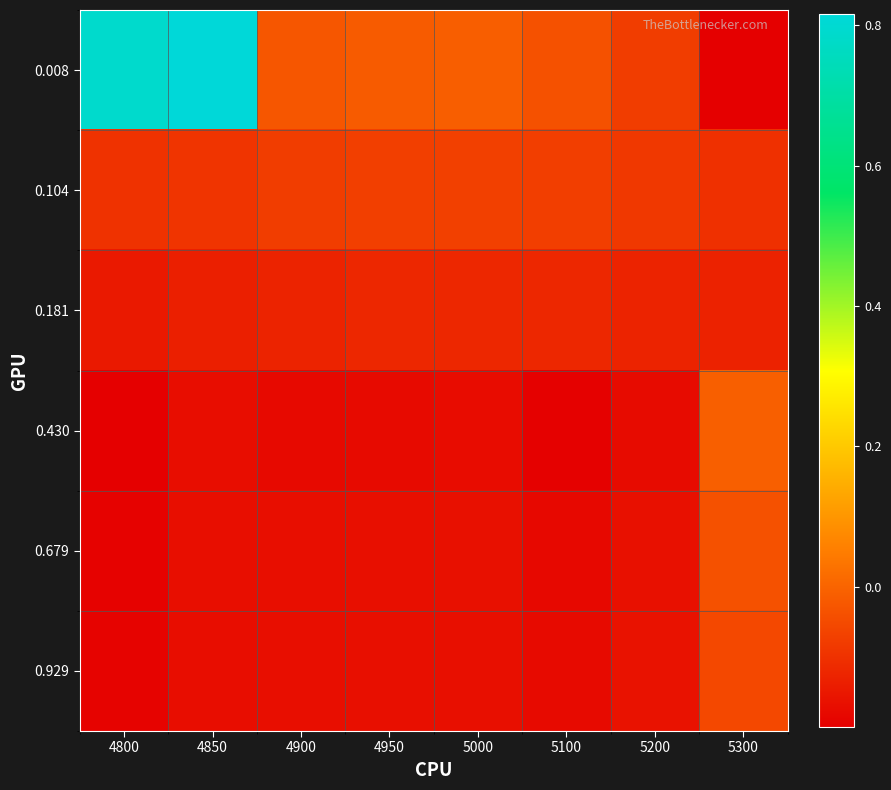

At which category does the chart reach its minimum across all series?

5300